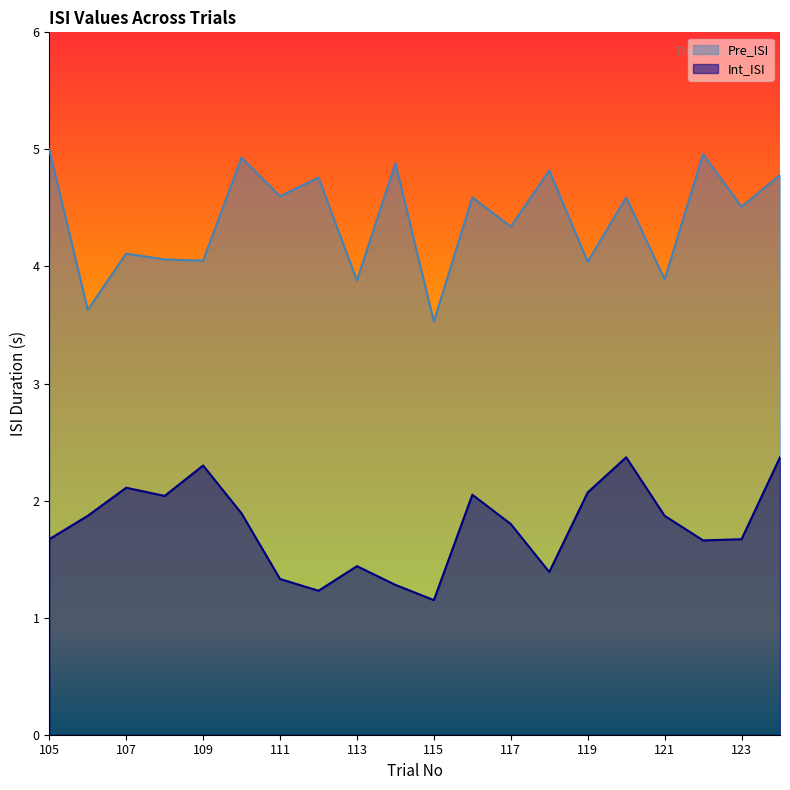

In Pre_ISI, how many points are higher than both neighbors (excluding endpoints)?

8